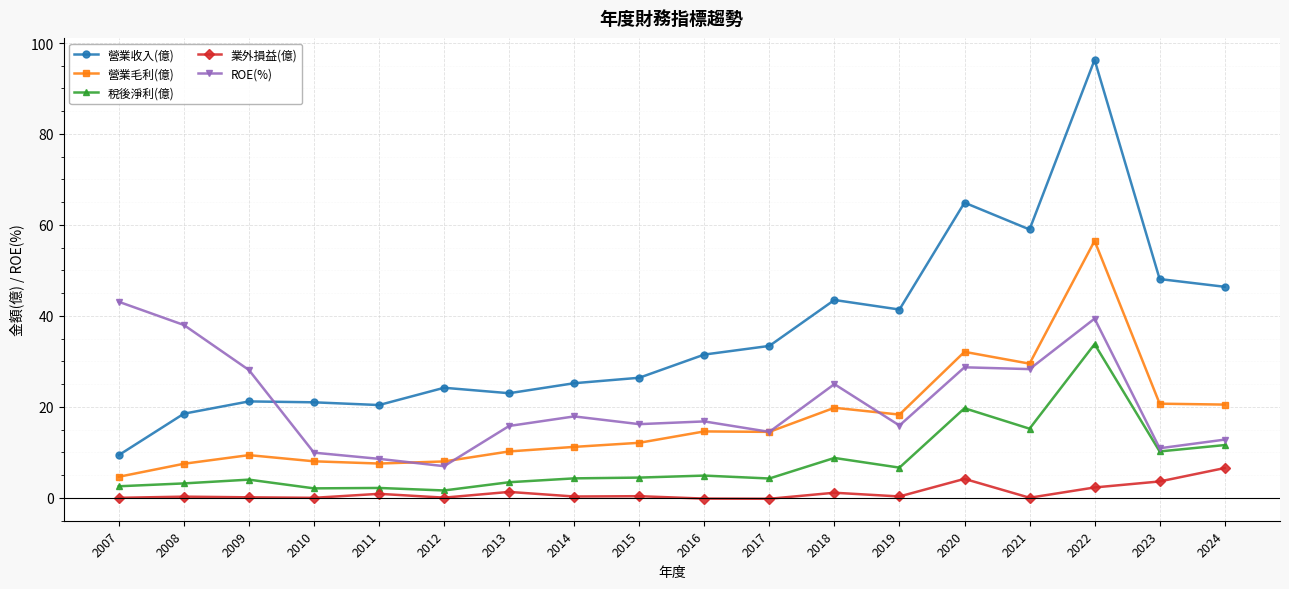

At 2022, list the series in order from largest to smallest.

營業收入(億), 營業毛利(億), ROE(%), 稅後淨利(億), 業外損益(億)